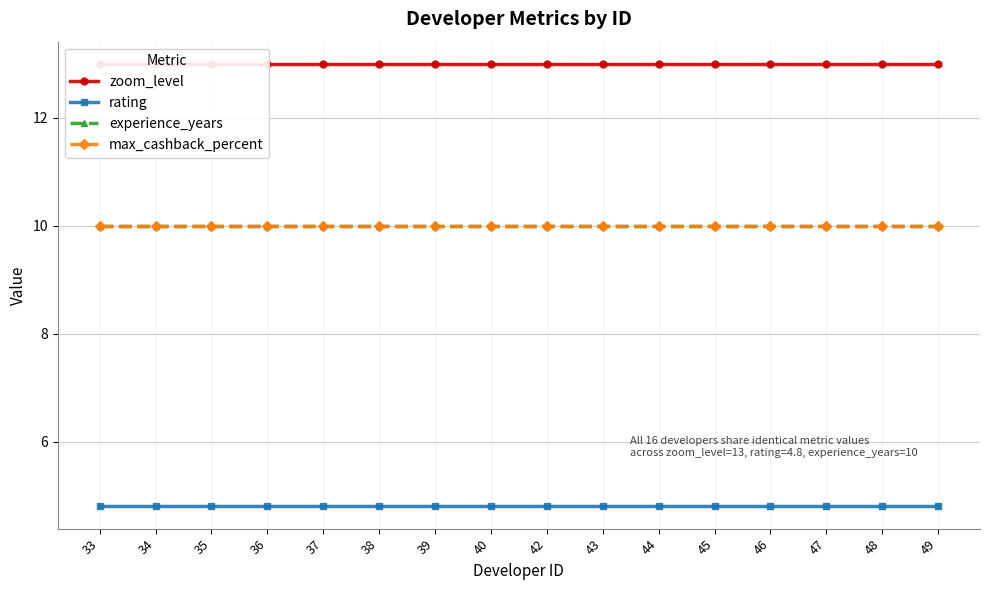

What is the difference between the highest and lowest values at 33?

8.2